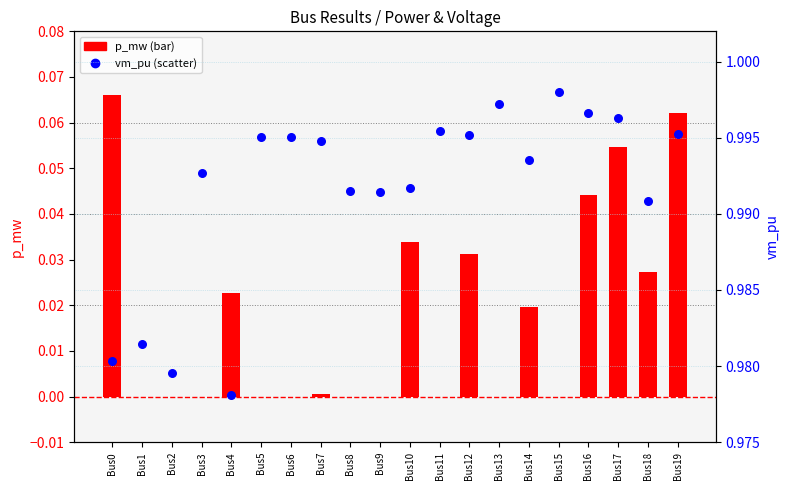

What is the total value across all series at Bus0?

1.0